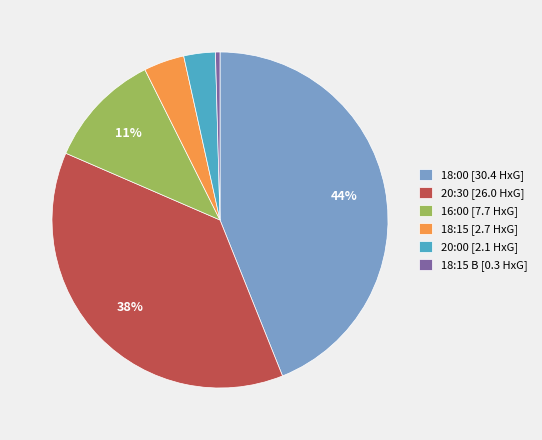

What is the ratio of the value at 18:15 [2.7 HxG] to the value at 20:00 [2.1 HxG]?

1.3